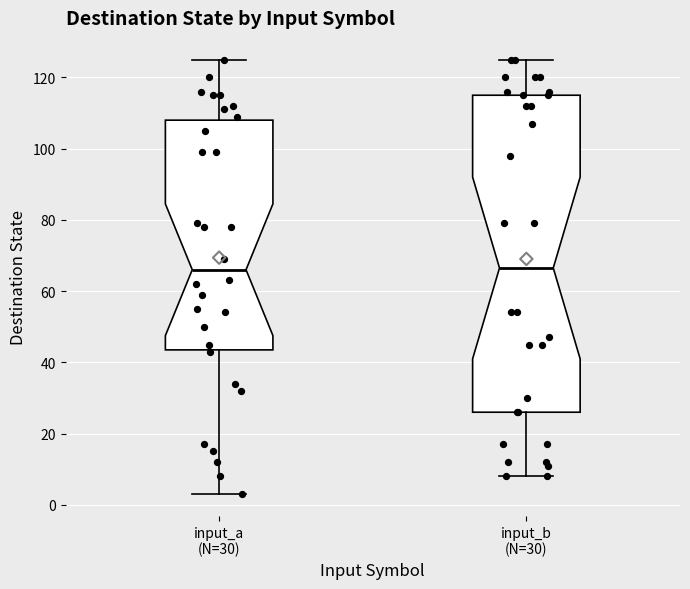

Which box is the tallest, from its lower edge to its upper edge?

input_b (N=30)